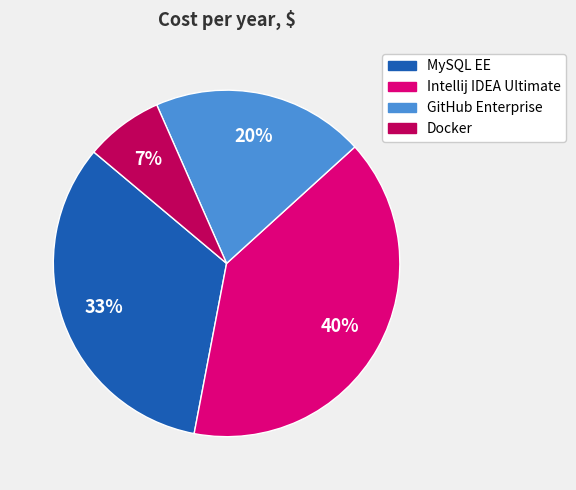

The Intellij IDEA Ultimate slice represents 40% of the pie. True or false?

True